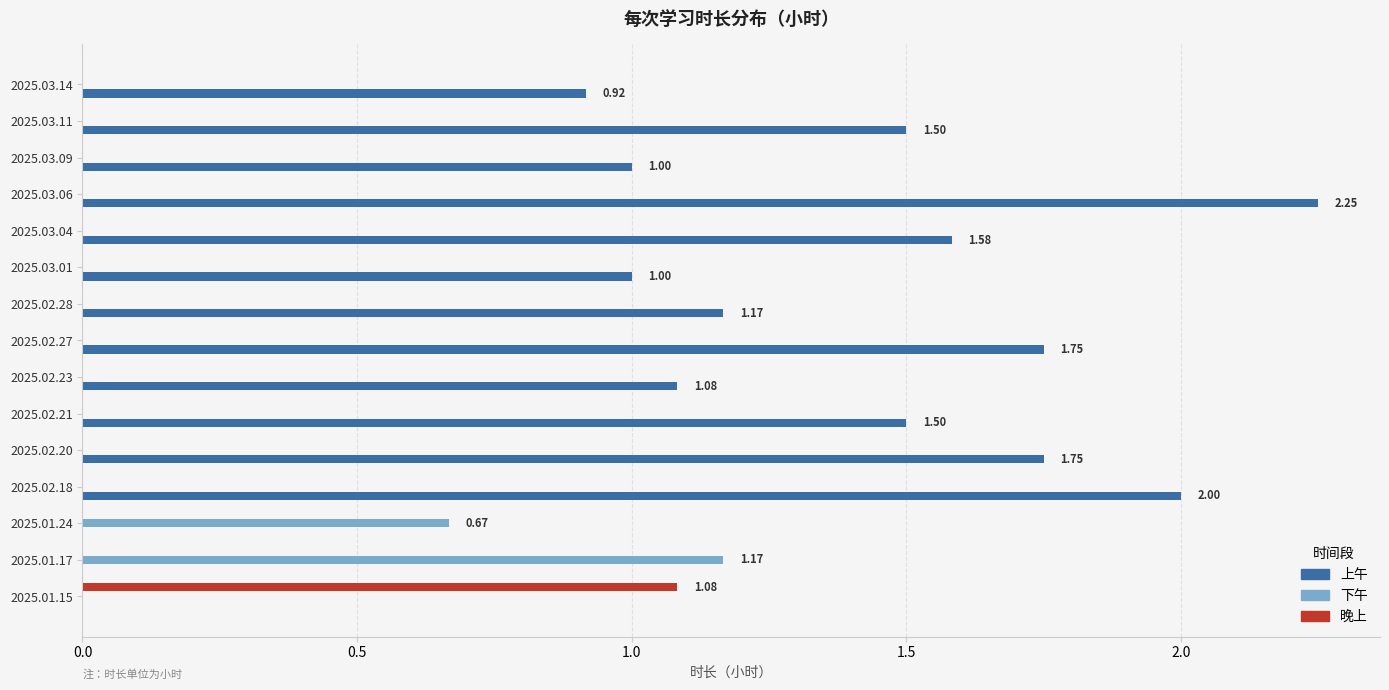

Which series has the largest total across all categories?

上午